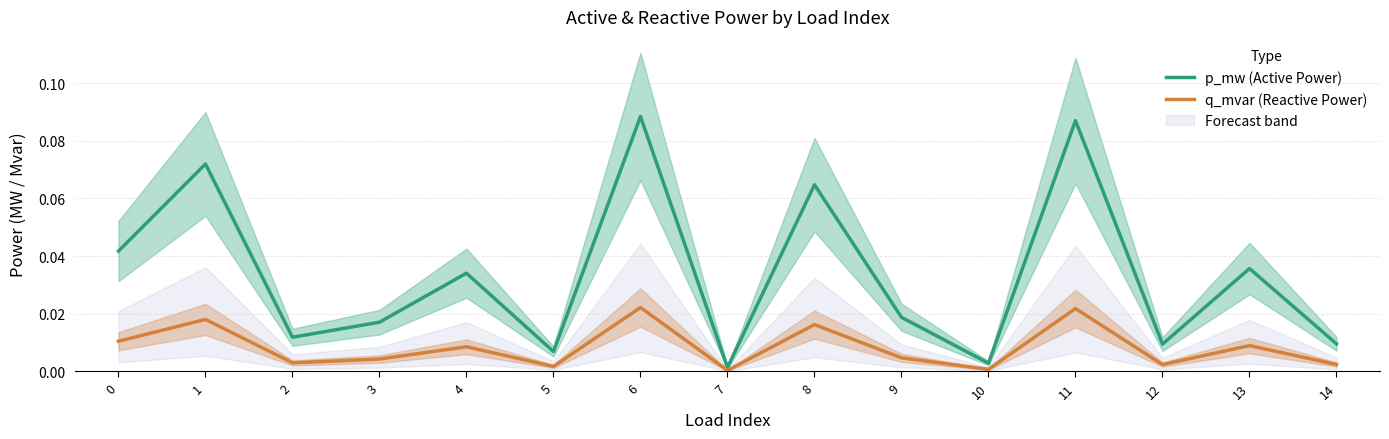

True or false: p_mw (Active Power) and q_mvar (Reactive Power) intersect in this chart.

False